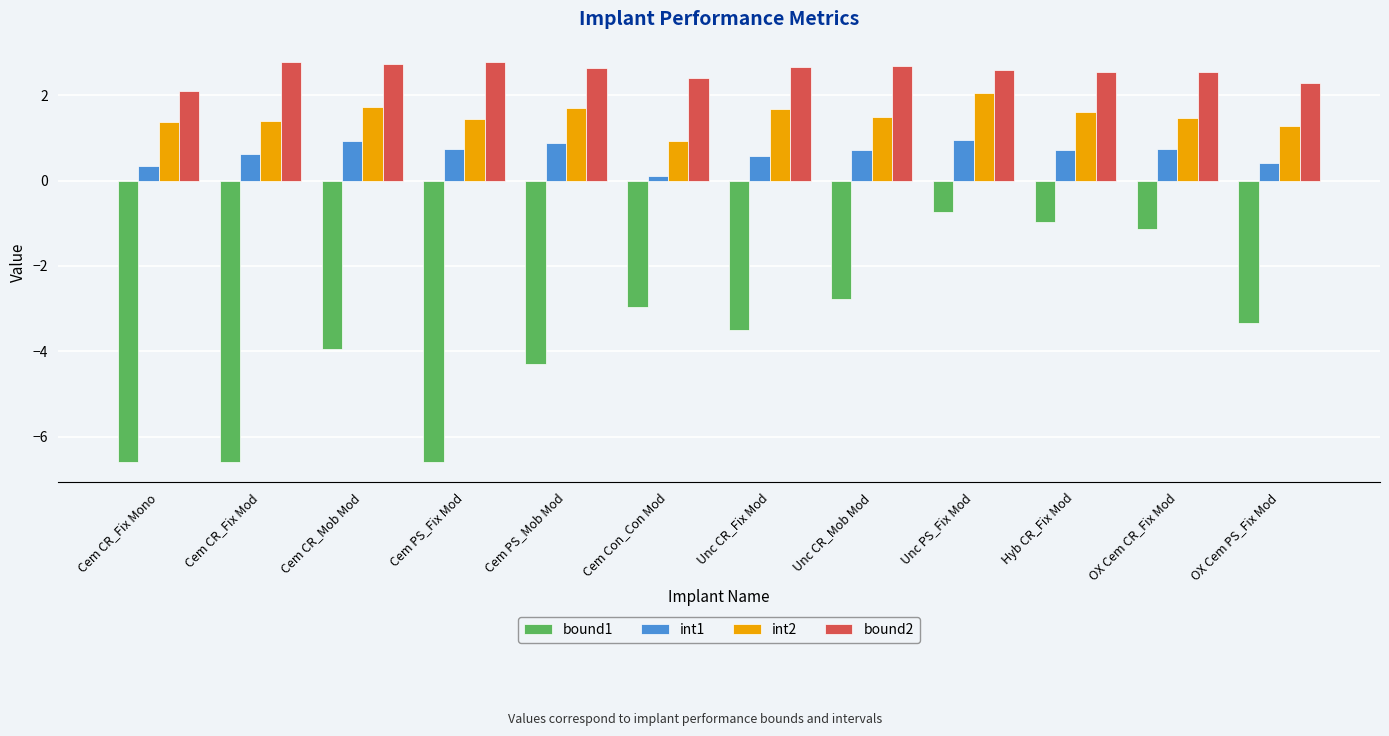

What is the total value across all series at Cem PS_Mob Mod?

1.0